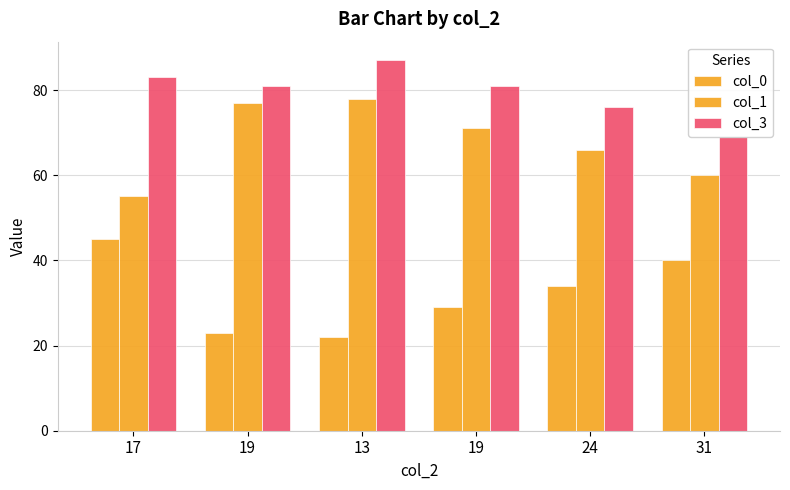

List the series in order of their peak value, lowest first.

col_0, col_1, col_3